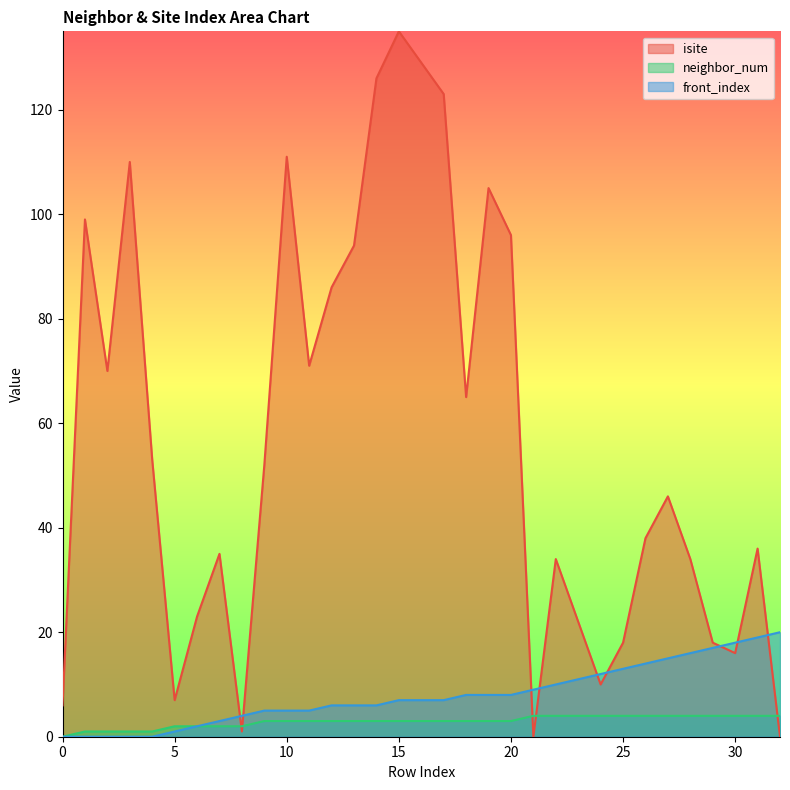

Does the chart have visible grid lines?

No